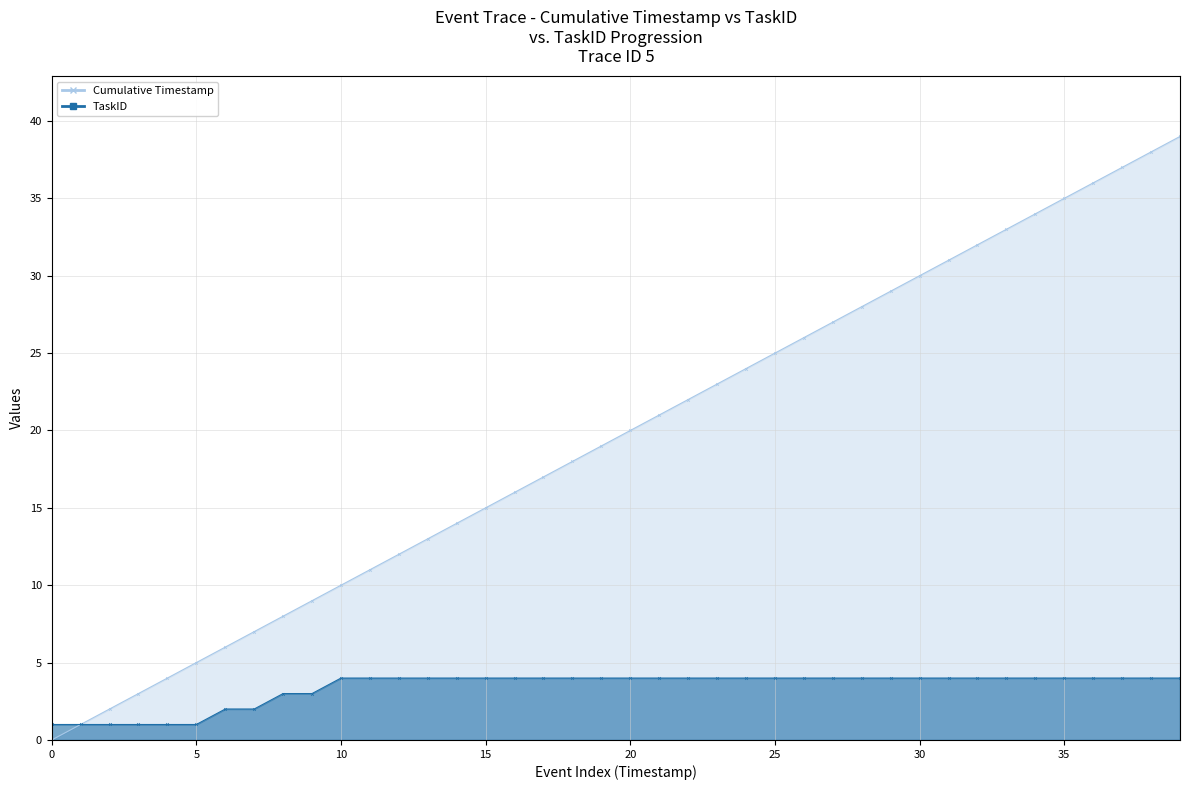

List the labels in order of TaskID value, smallest first.

0, 1, 2, 3, 4, 5, 6, 7, 8, 9, 10, 11, 12, 13, 14, 15, 16, 17, 18, 19, 20, 21, 22, 23, 24, 25, 26, 27, 28, 29, 30, 31, 32, 33, 34, 35, 36, 37, 38, 39